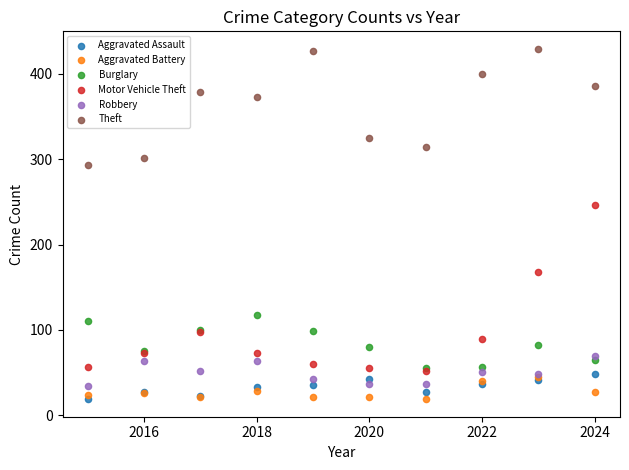

Across all series, what Y value is closest to 224?

246